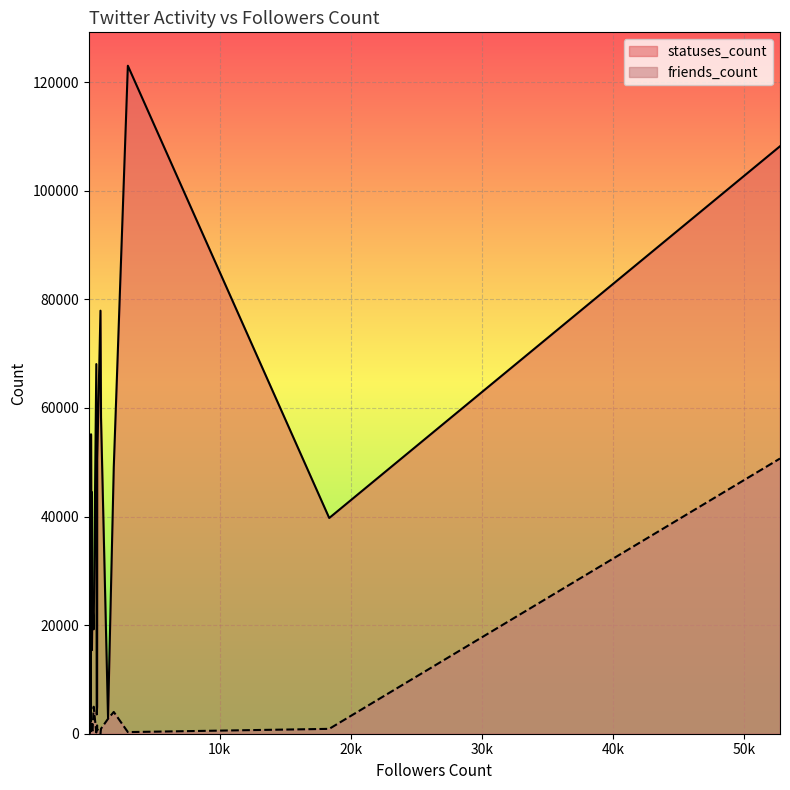

How many times do friends_count and statuses_count cross each other?

2